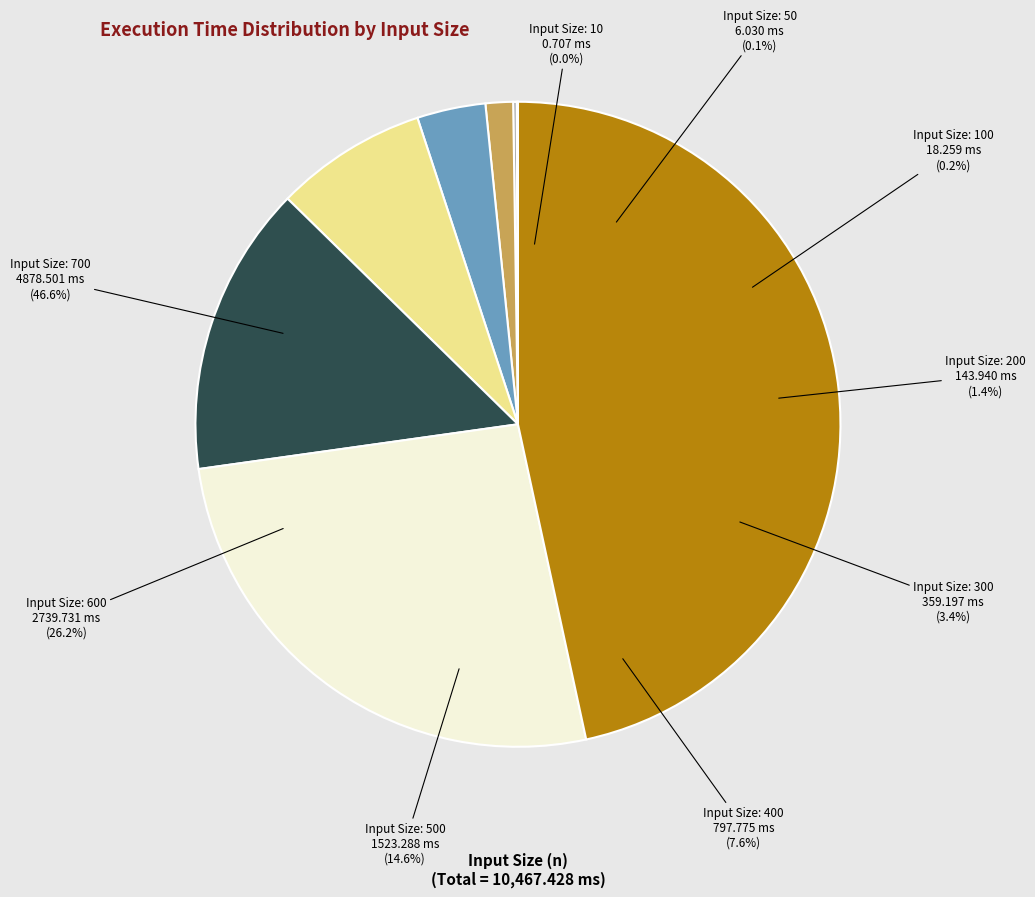

The 200 slice represents 11% of the pie. True or false?

False